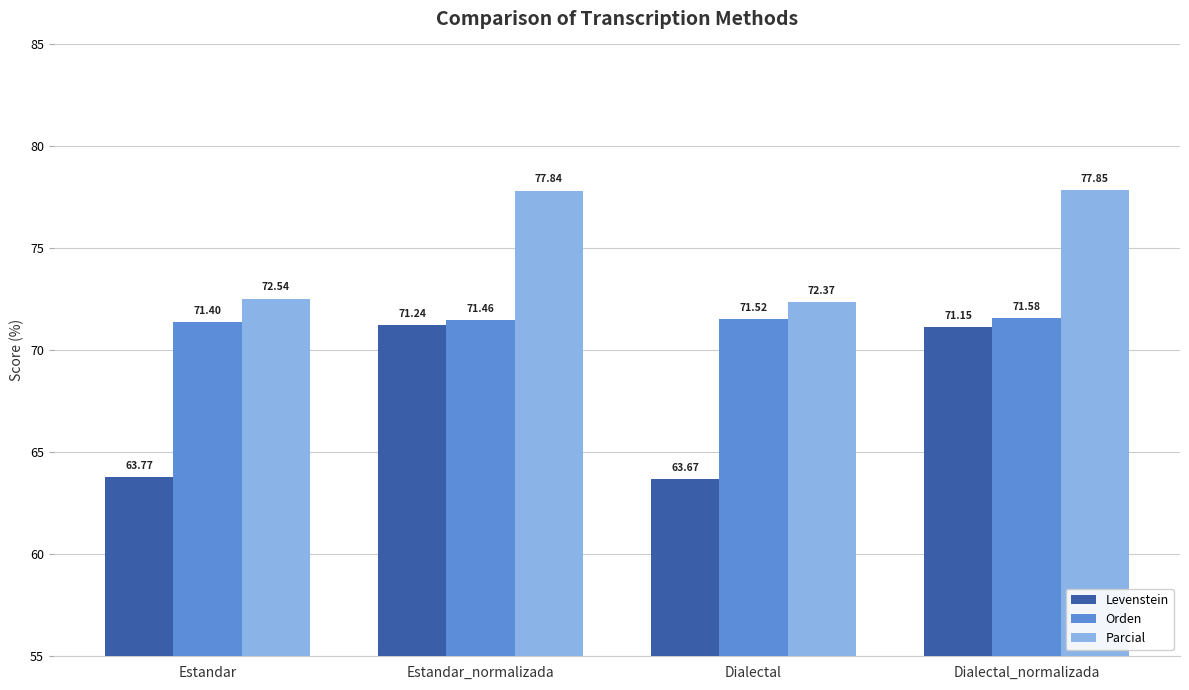

What is the average value of the Orden series?

71.5